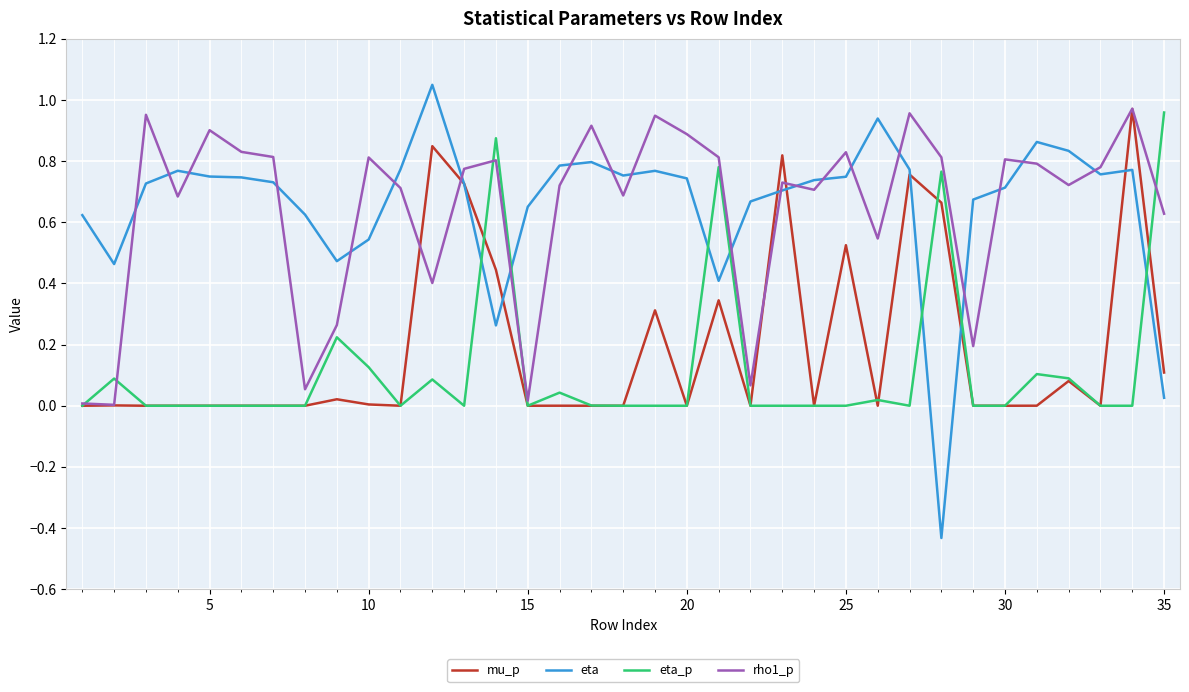

True or false: eta and eta_p intersect in this chart.

True